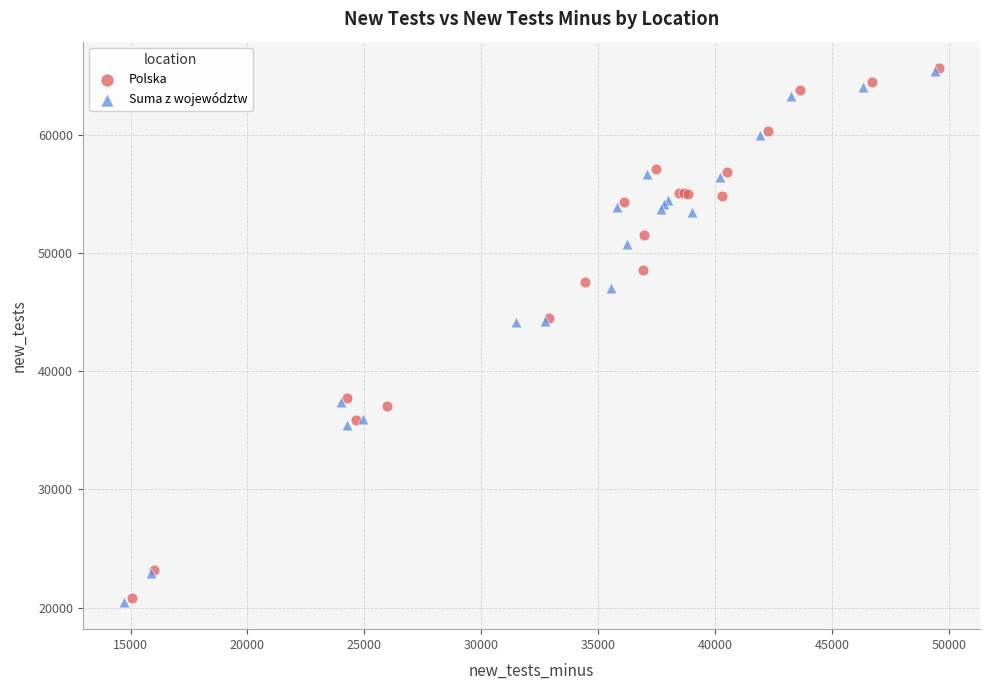

Which series has the largest Y range (max minus min)?

Suma z województw